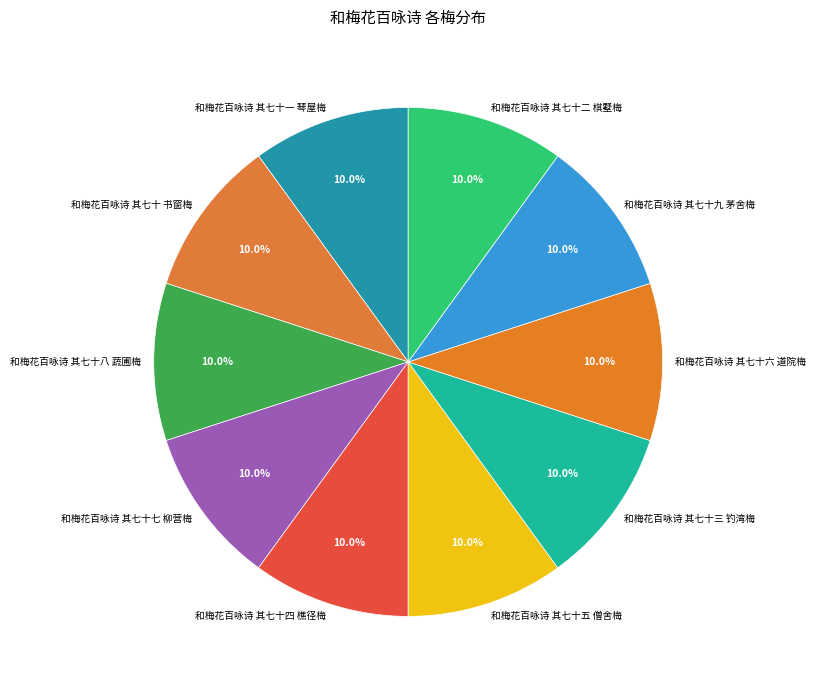

To the nearest percent, what percentage of the pie is 和梅花百咏诗 其七十二 棋墅梅?

10%